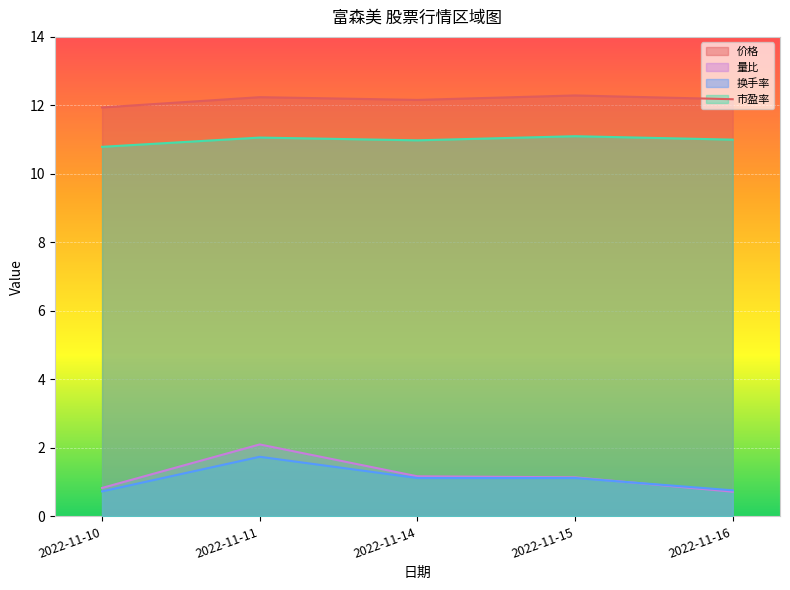

How many 换手率 values are between 0 and 1?

2